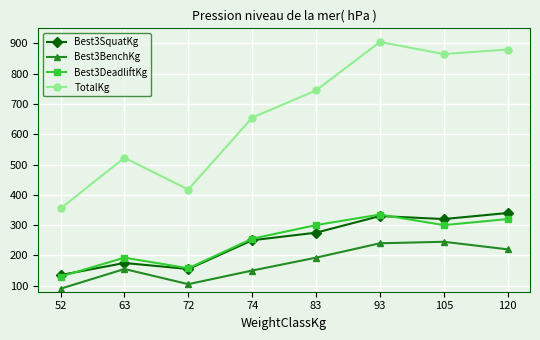

How many lines are shown in the chart?

4